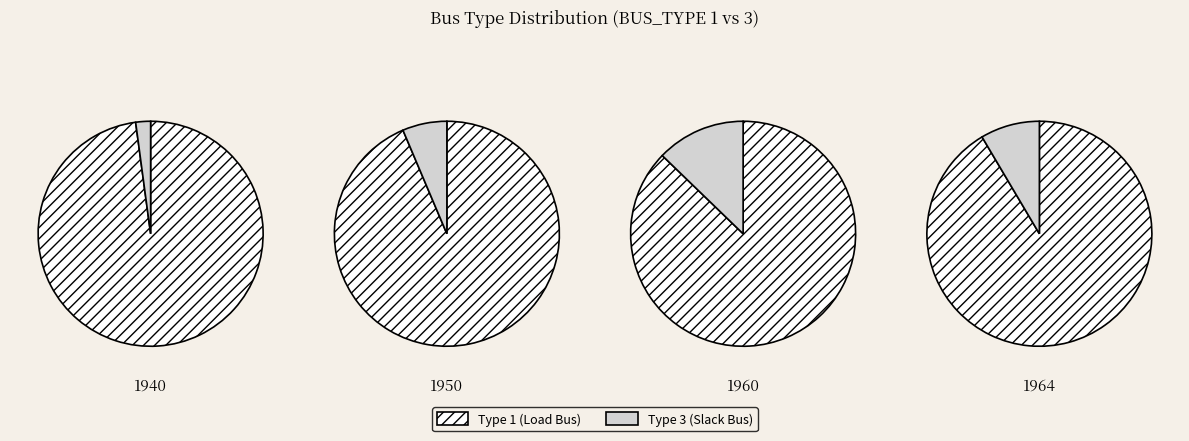

Which slice is the largest?

BUS_TYPE_1